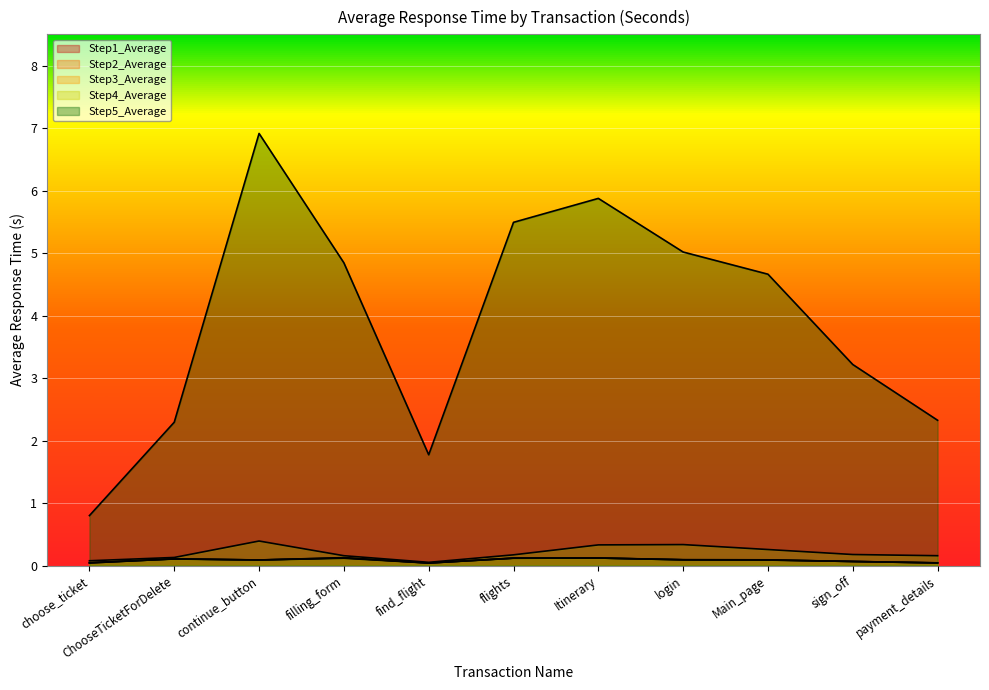

The Step5_Average series shows 5.0 at login. True or false?

True